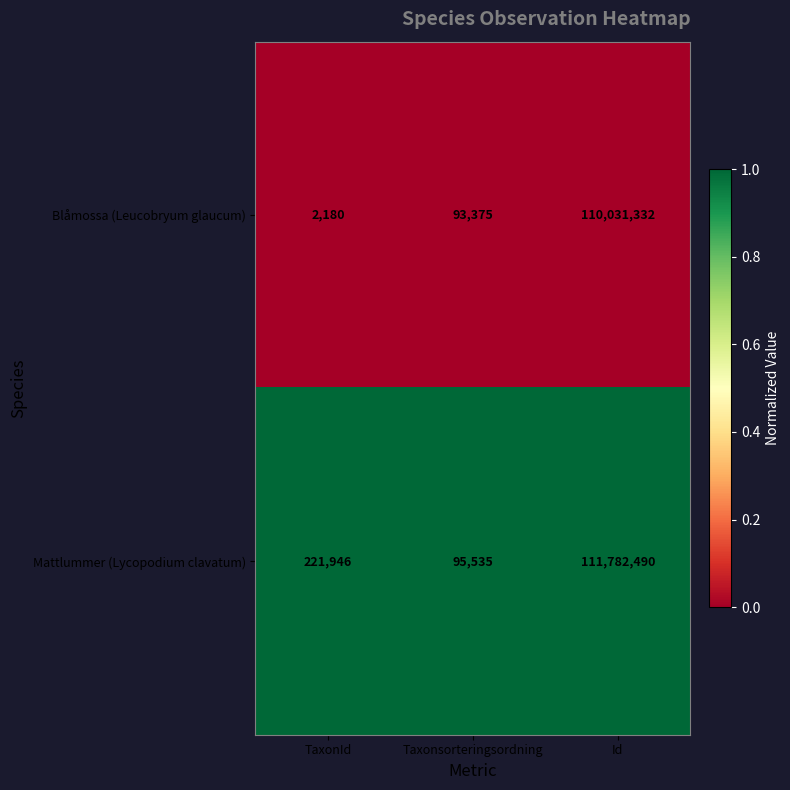

Reading right to left, transcribe all the data shown in this chart.

Blåmossa (Leucobryum glaucum): 110031332	93375	2180
Mattlummer (Lycopodium clavatum): 111782490	95535	221946